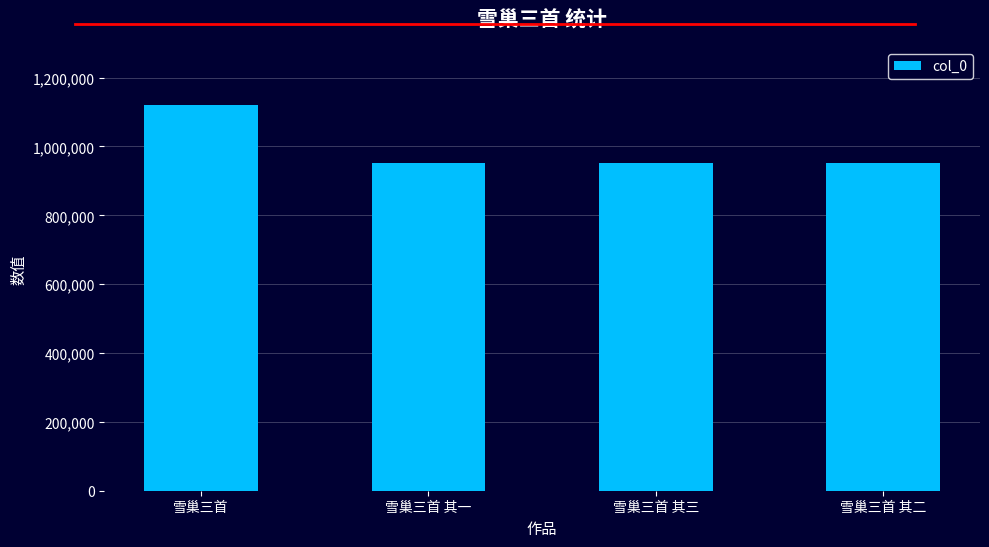

Are the bars horizontal?

No